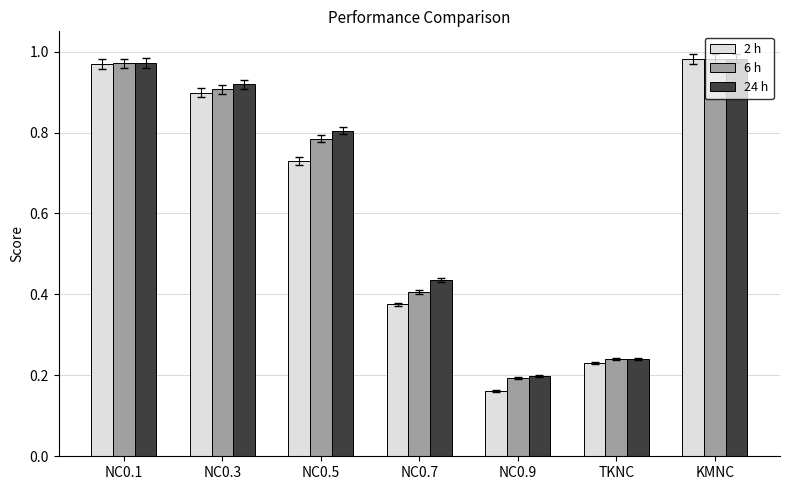

Are the bars horizontal?

No